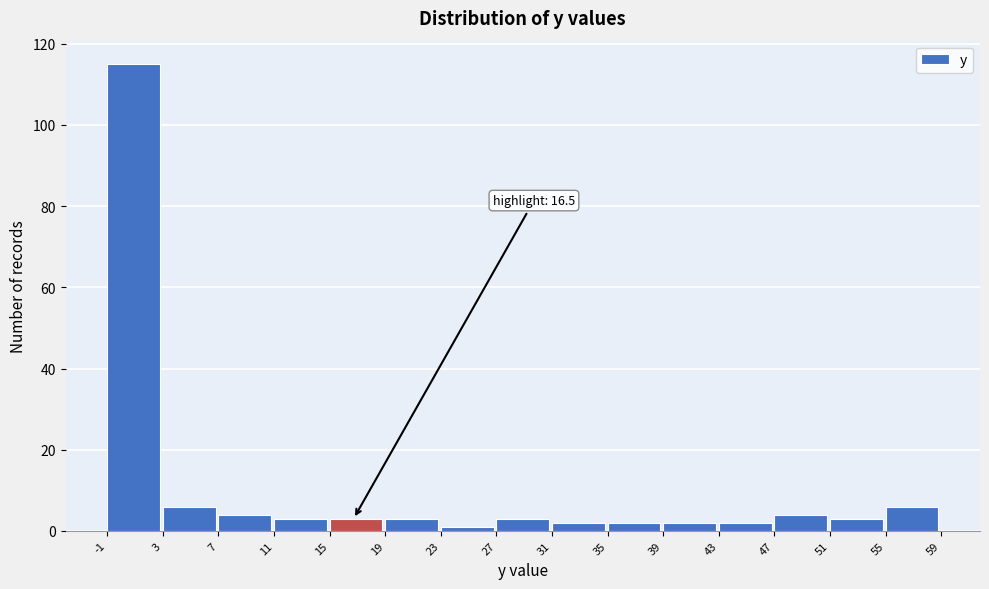

Which range on the x-axis has the tallest bar?

-1 to 3